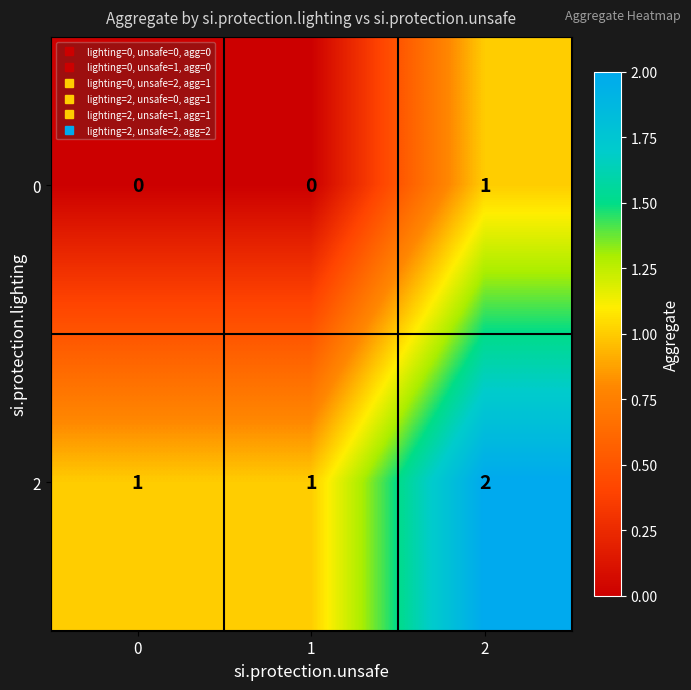

Reading right to left, what are all the values shown in this chart?

0: 2=1	1=0	0=0
2: 2=2	1=1	0=1